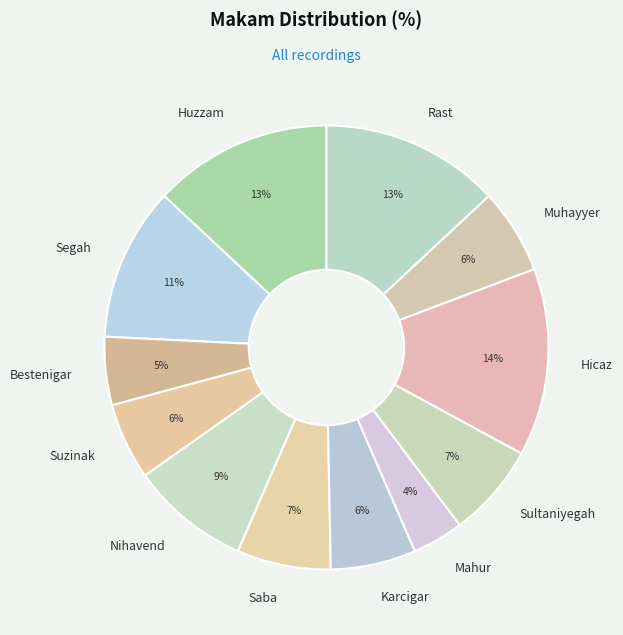

To the nearest percent, what is the difference between the Sultaniyegah and Bestenigar slice percentages?

2%